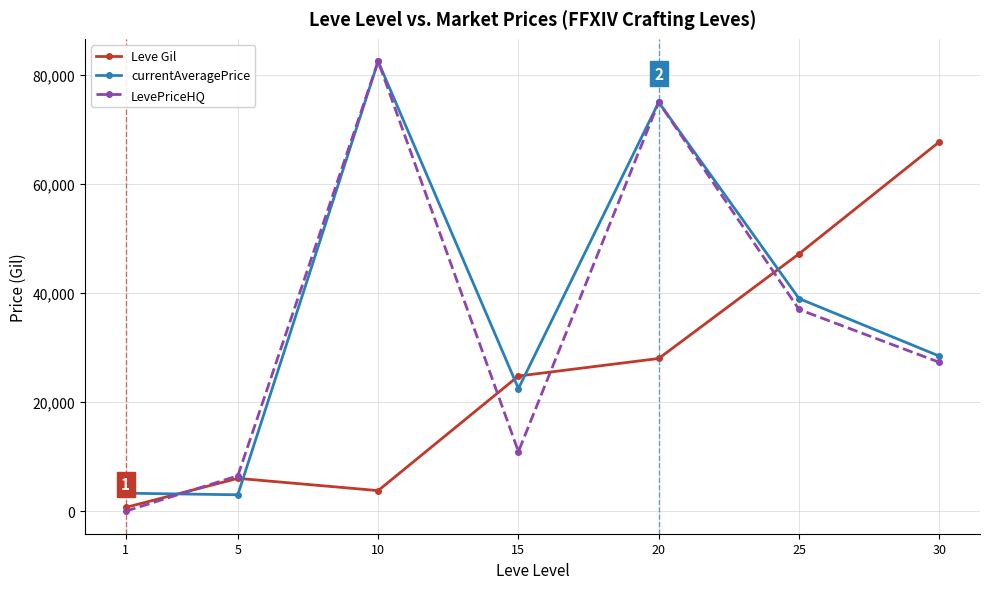

Which series has the largest total across all categories?

currentAveragePrice